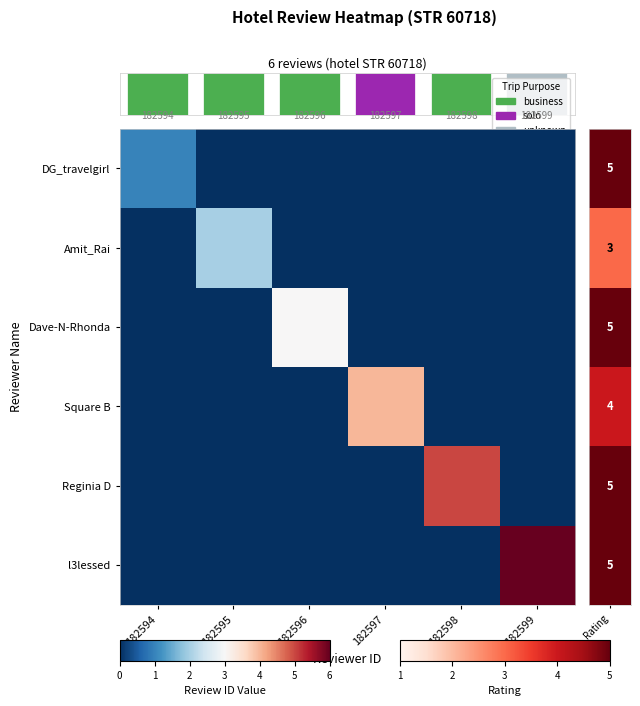

Is the value of Dave-N-Rhonda at 182598 greater than the value of DG_travelgirl at 182595?

No